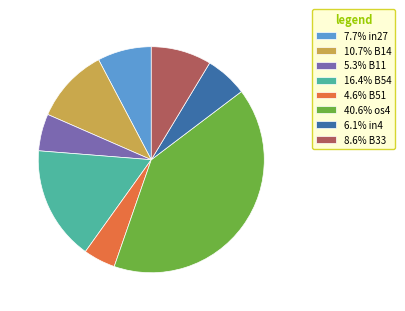

Is 5.3% B11 the majority of the pie?

No